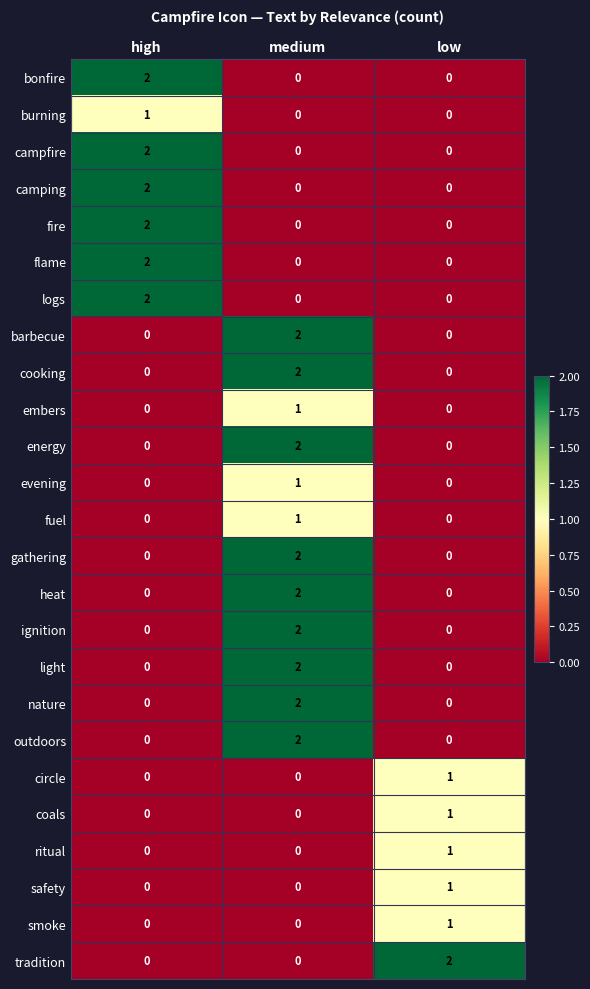

Count the safety values in the range 0 to 1.

3